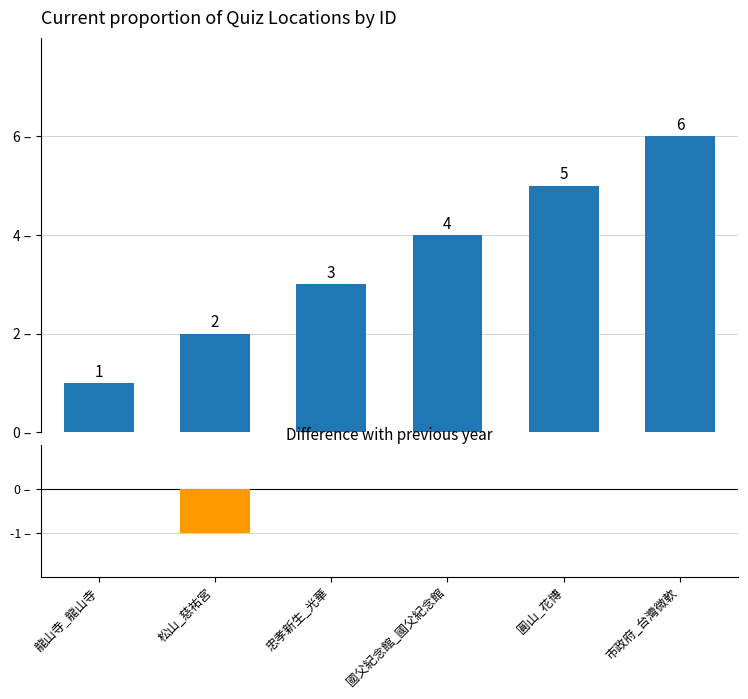

At 忠孝新生_光華, list the series in order from smallest to largest.

difference, id